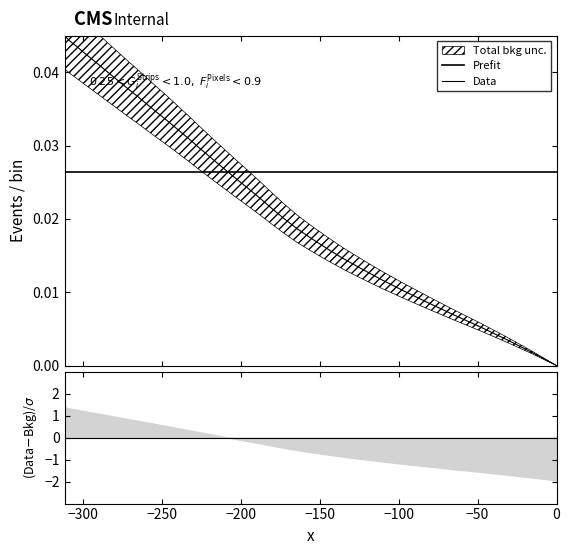

Count the number of values greater than 0.

39